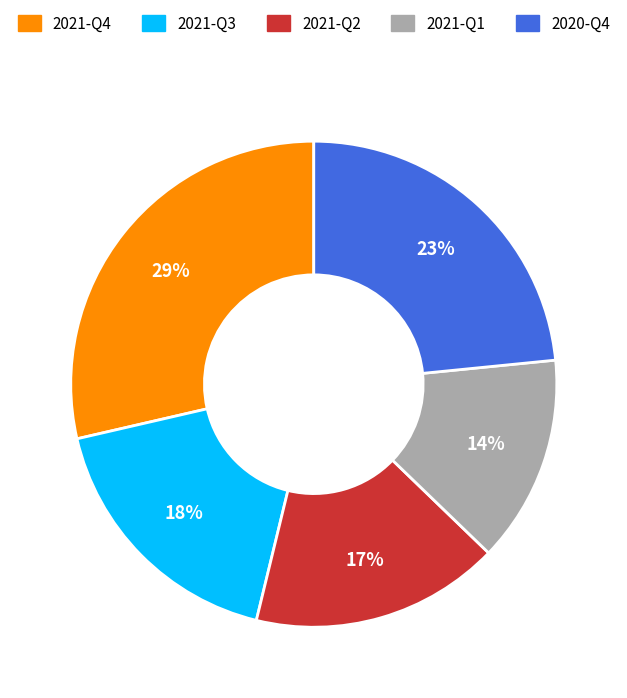

How many segments does this pie chart have?

5